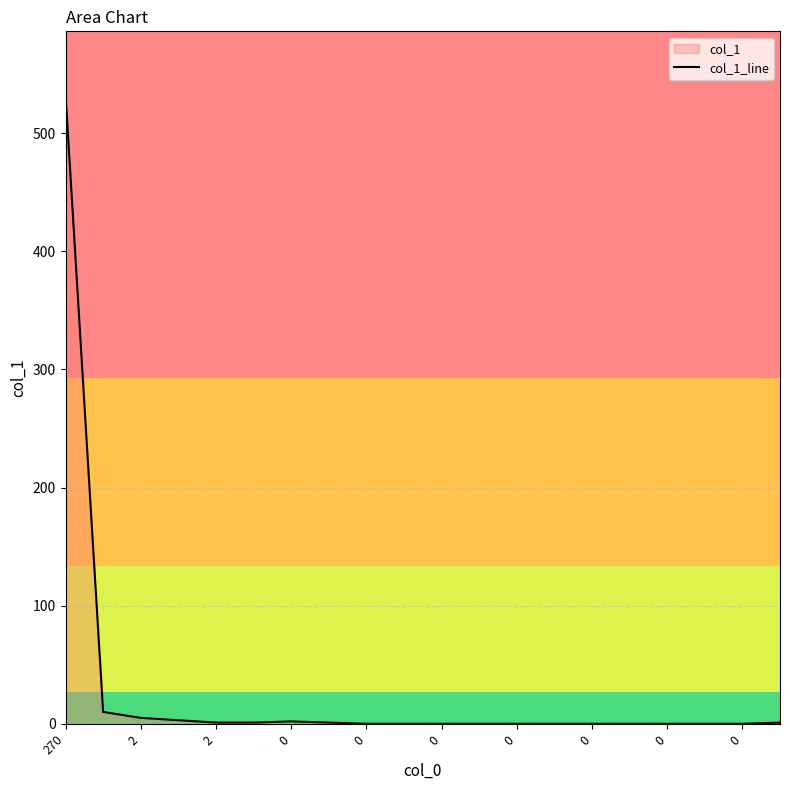

Reading right to left, what are all the values shown in this chart?

1	0	0	0	0	0	0	0	0	0	0	0	1	2	1	1	3	5	10	533